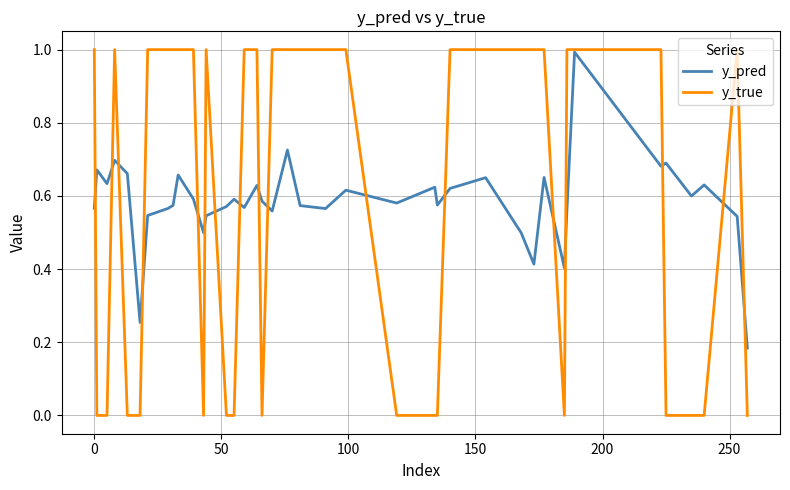

What is the maximum value for y_true?

1.0